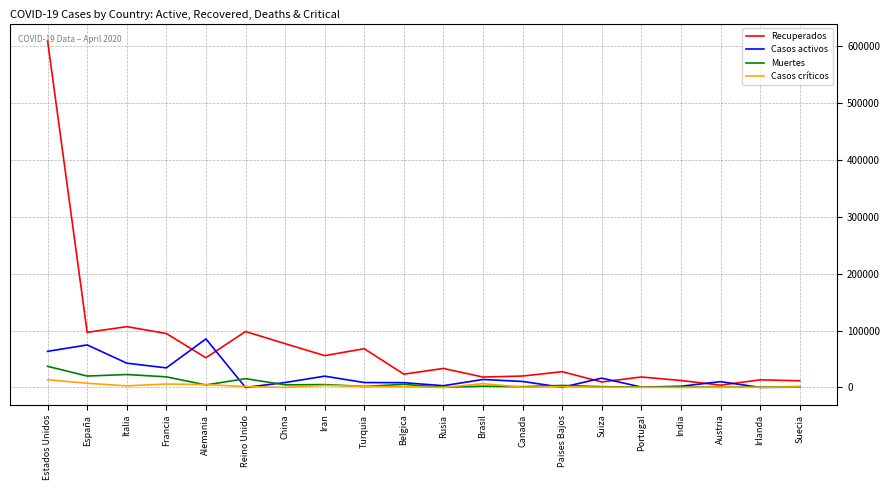

Is this an area chart (filled region under the line)?

No